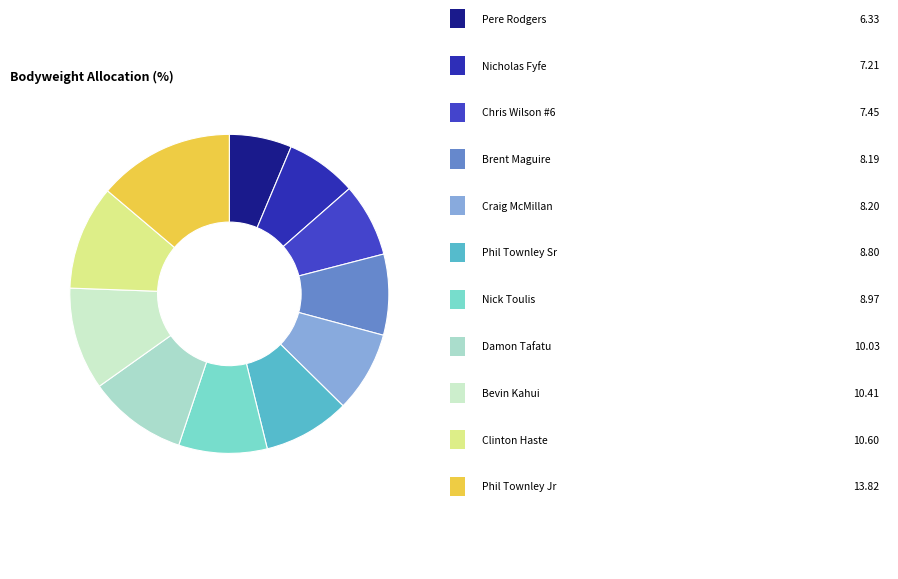

How many slices are in this pie chart?

11